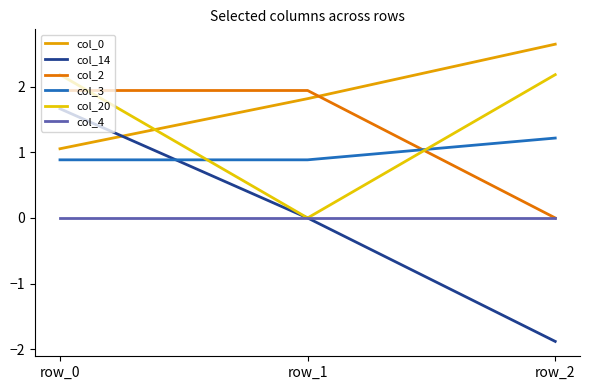

Reading left to right, extract all data points from this chart.

col_0: row_0=1.1	row_1=1.8	row_2=2.6
col_14: row_0=1.7	row_1=0.0	row_2=-1.9
col_2: row_0=1.9	row_1=1.9	row_2=0.0
col_3: row_0=0.9	row_1=0.9	row_2=1.2
col_20: row_0=2.2	row_1=0.0	row_2=2.2
col_4: row_0=0.0	row_1=0.0	row_2=0.0